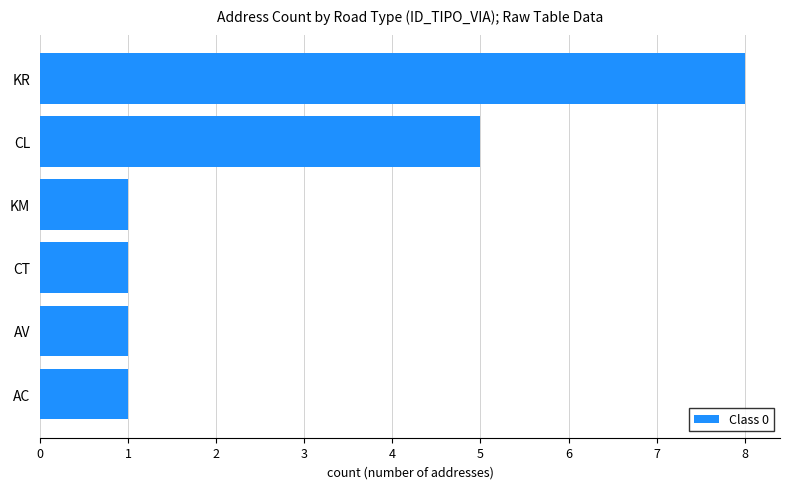

At which category does the chart reach its peak across all series?

KR